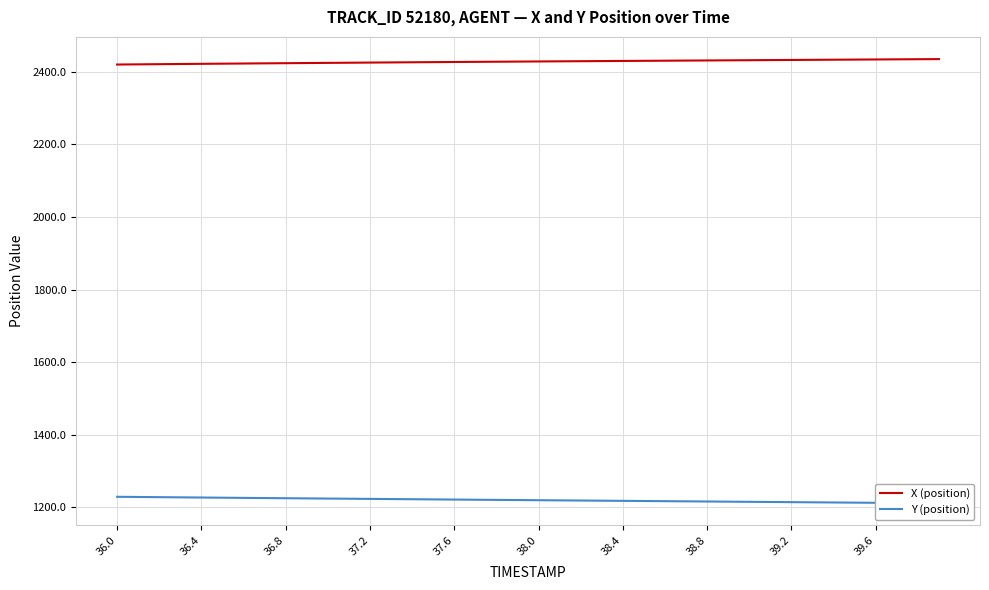

What is the highest value of the Y (position) series?

1229.4